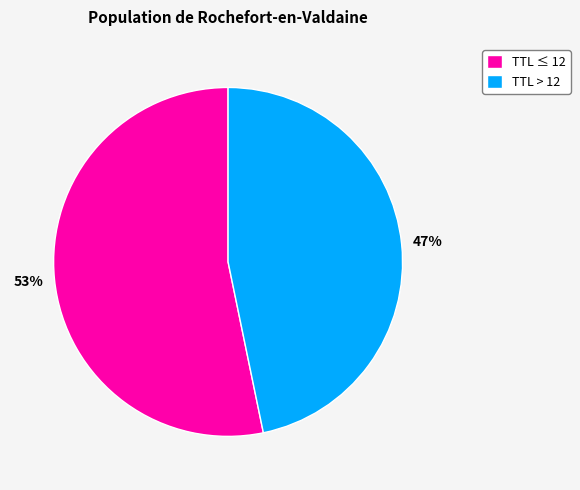

What is the smallest slice in the pie chart?

TTL > 12